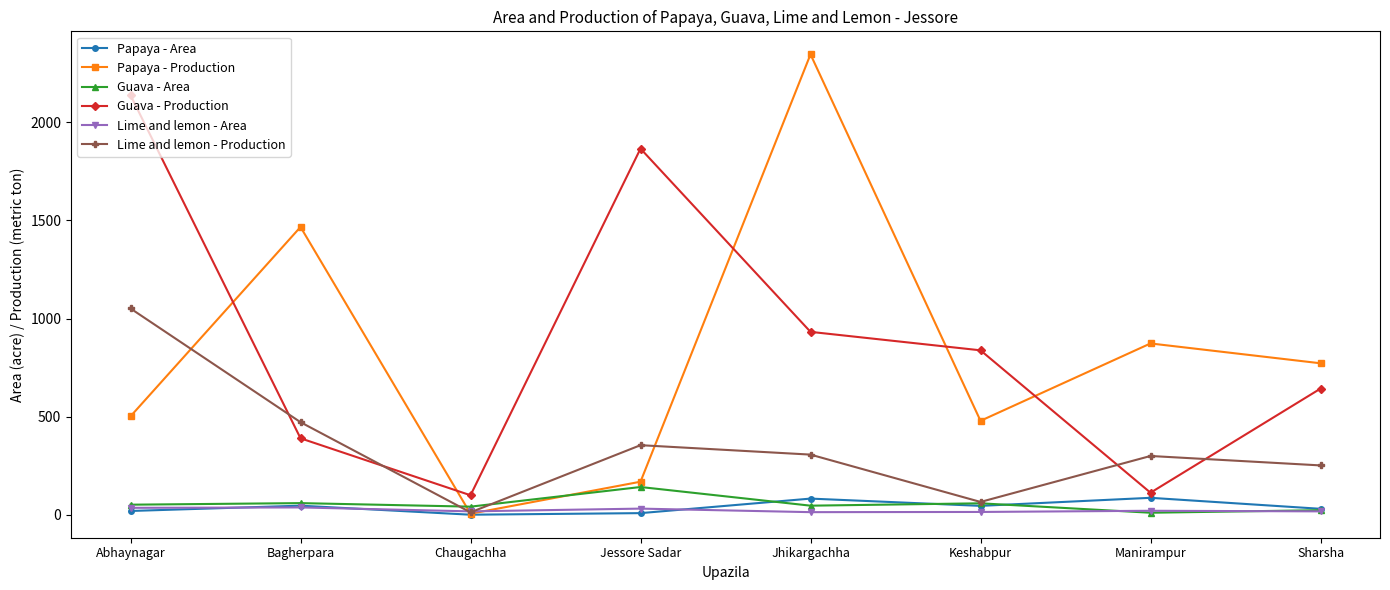

What are all the series names shown in the legend?

Papaya - Area, Papaya - Production, Guava - Area, Guava - Production, Lime and lemon - Area, Lime and lemon - Production